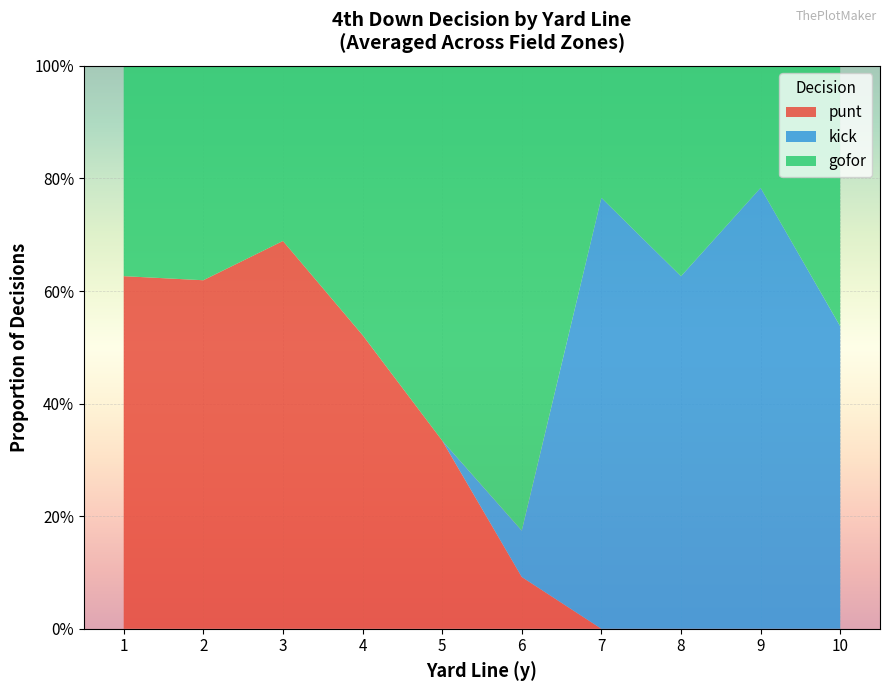

True or false: kick and punt intersect in this chart.

True